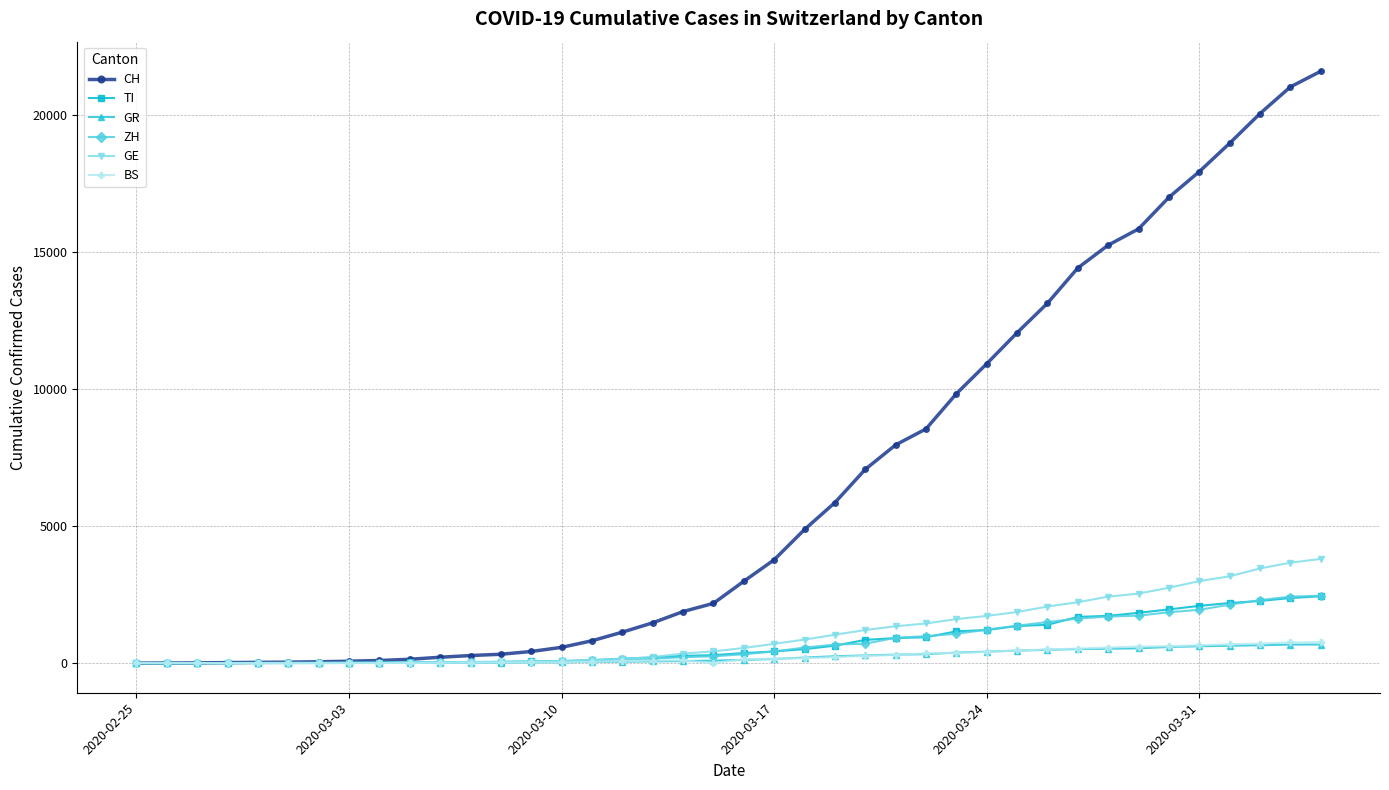

What is the maximum value shown in the chart?

21605